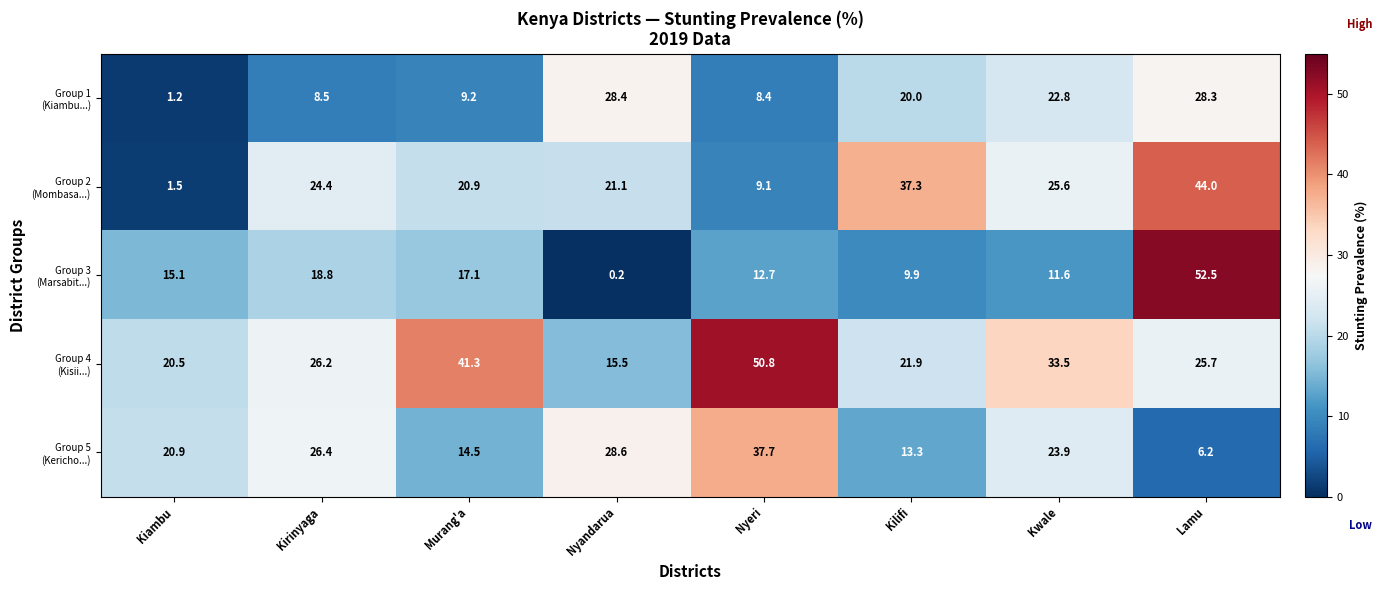

What is the spread (max minus min) of values at Kilifi?

27.4